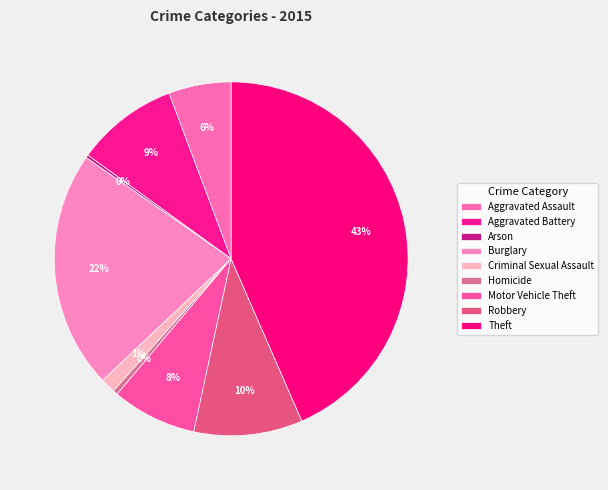

Is it true that Theft is 30% of the pie?

False